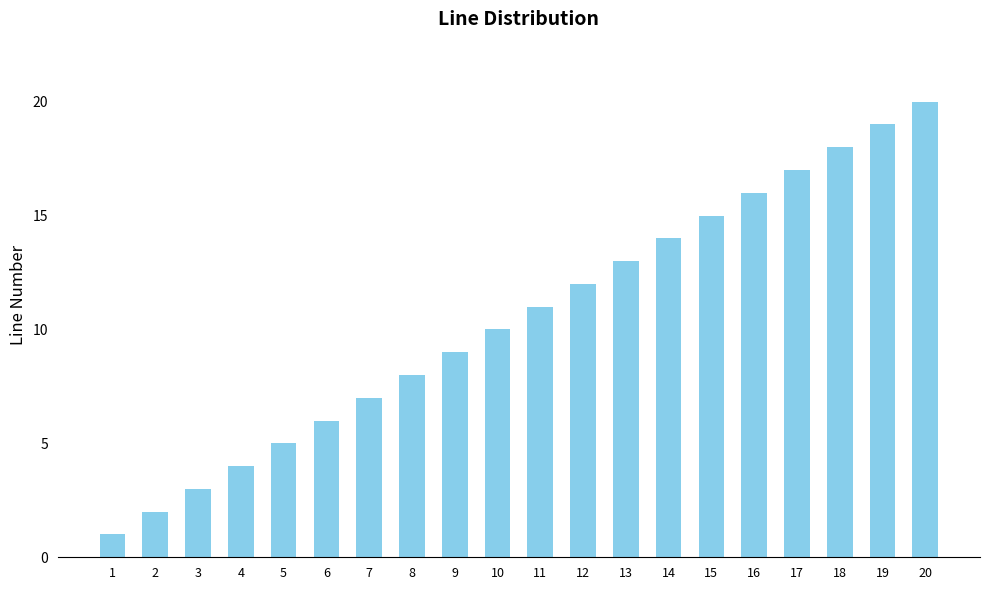

Between 5 and 1, which is larger?

5